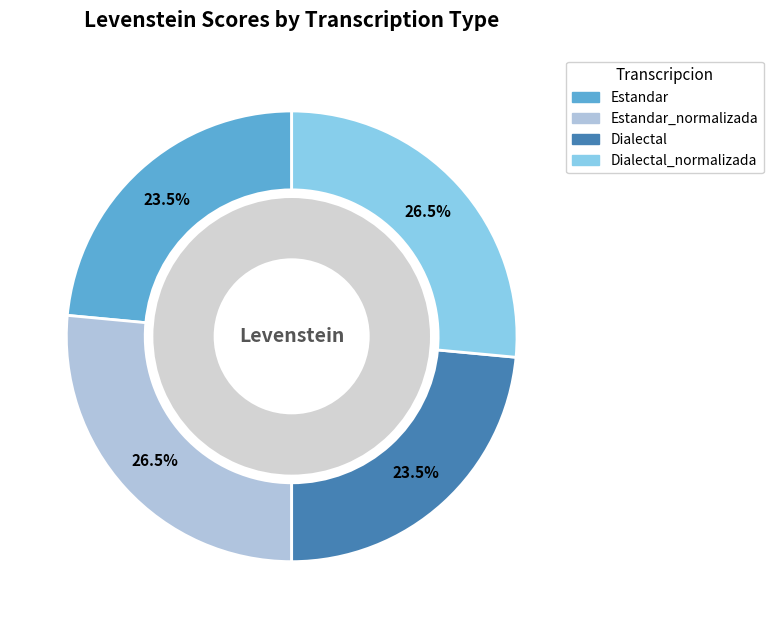

Combined, do Estandar and Dialectal_normalizada account for over 50%?

No